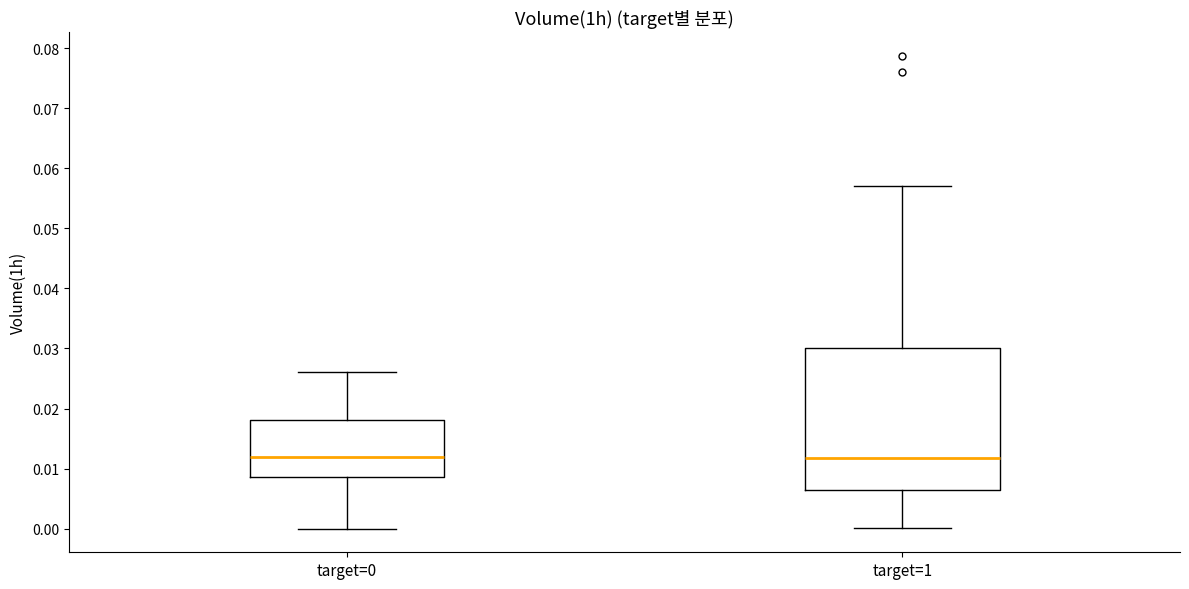

Reading left to right, read every box against the y-axis: the position of its median line, the range the box covers, and the ends of its whiskers. The values are not printed on the chart, so give them approximately, as read against the axis.

target=0: median 0.012, box 0.009 to 0.018, whiskers 0.000 to 0.026
target=1: median 0.012, box 0.006 to 0.030, whiskers 0.000 to 0.057